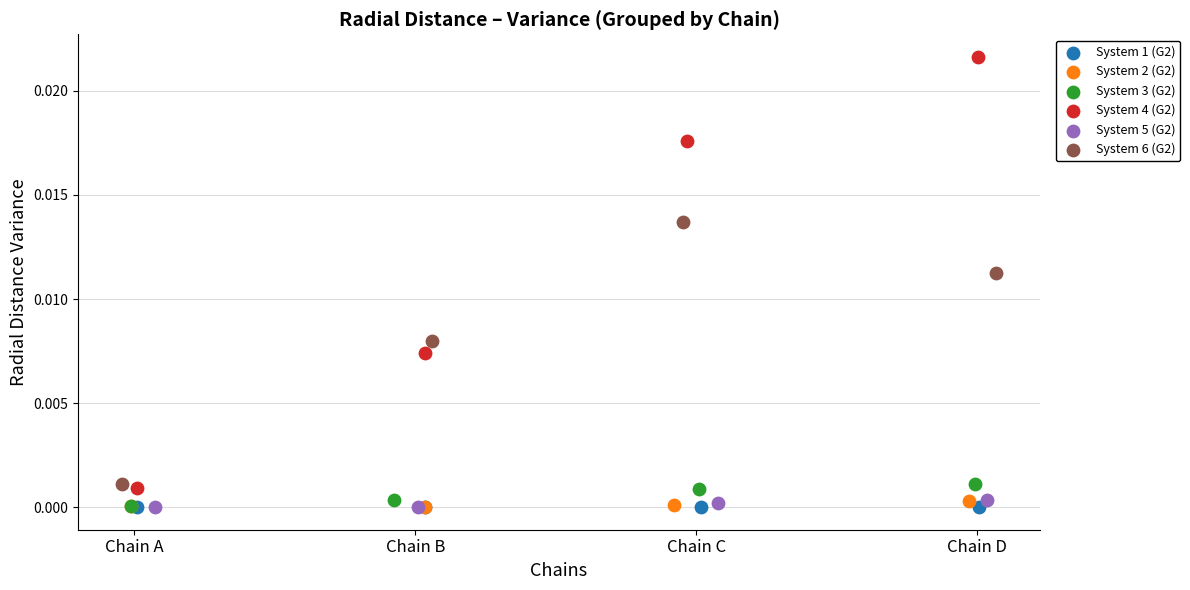

What are all the series names shown in the legend?

System 1 (G2), System 2 (G2), System 3 (G2), System 4 (G2), System 5 (G2), System 6 (G2)